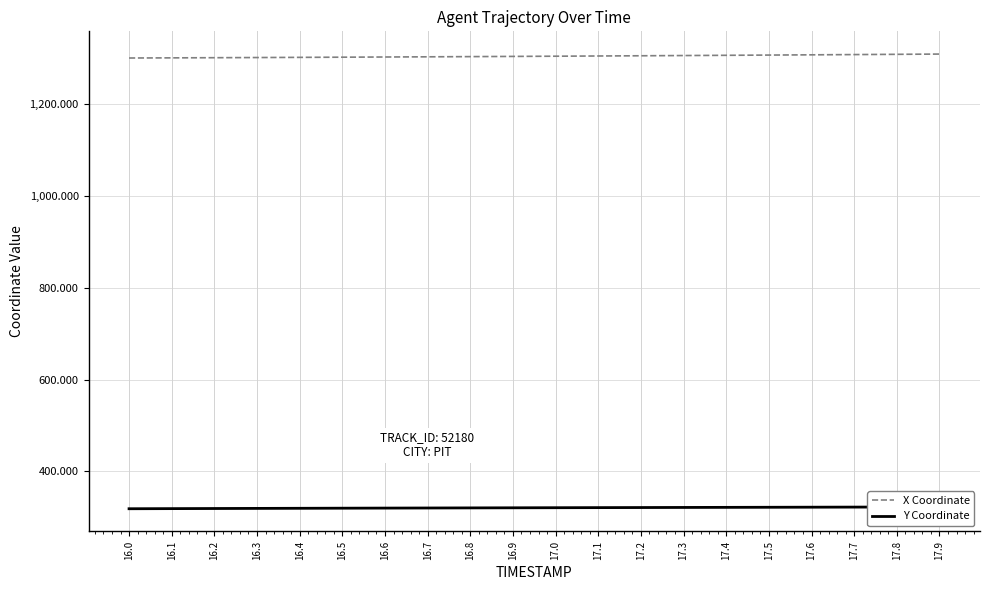

The value of Y Coordinate at 17.7 is 565.5. True or false?

False